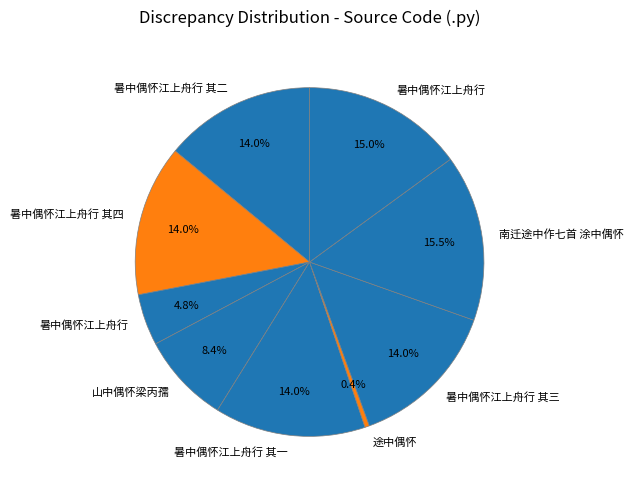

How many segments does this pie chart have?

9